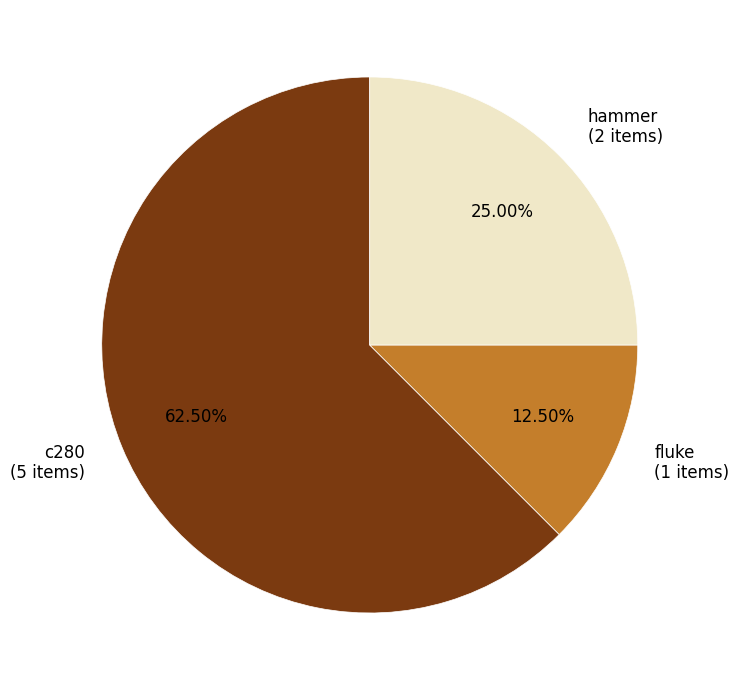

Does c280 (5 items) account for over 50% of the chart?

Yes